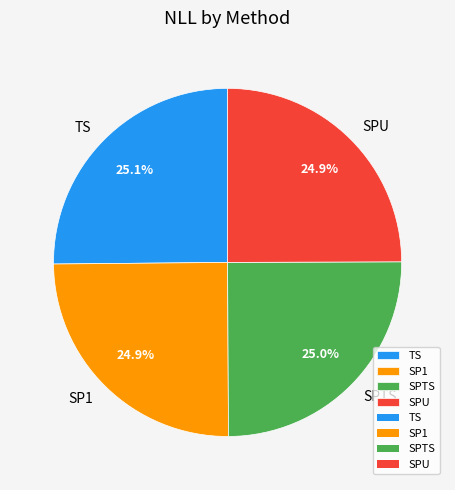

What percentage is NOT represented by SPTS?

75.0%